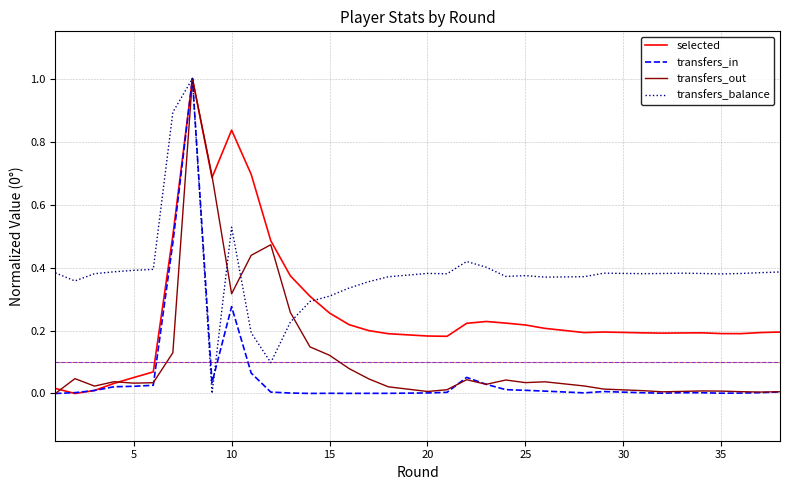

Which series ends up on top after the final intersection of transfers_balance and transfers_in?

transfers_balance